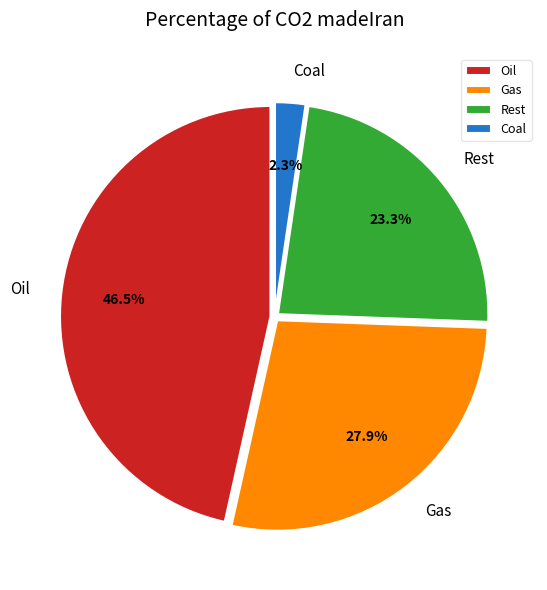

Is there a majority slice in this chart?

No